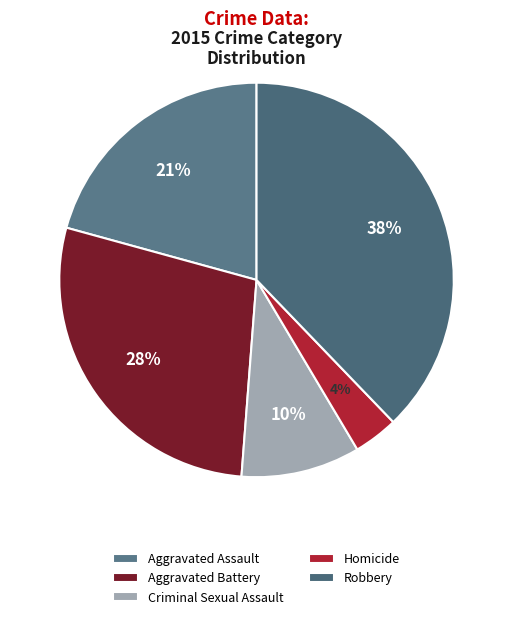

True or false: Aggravated Assault accounts for 21% of the total.

True